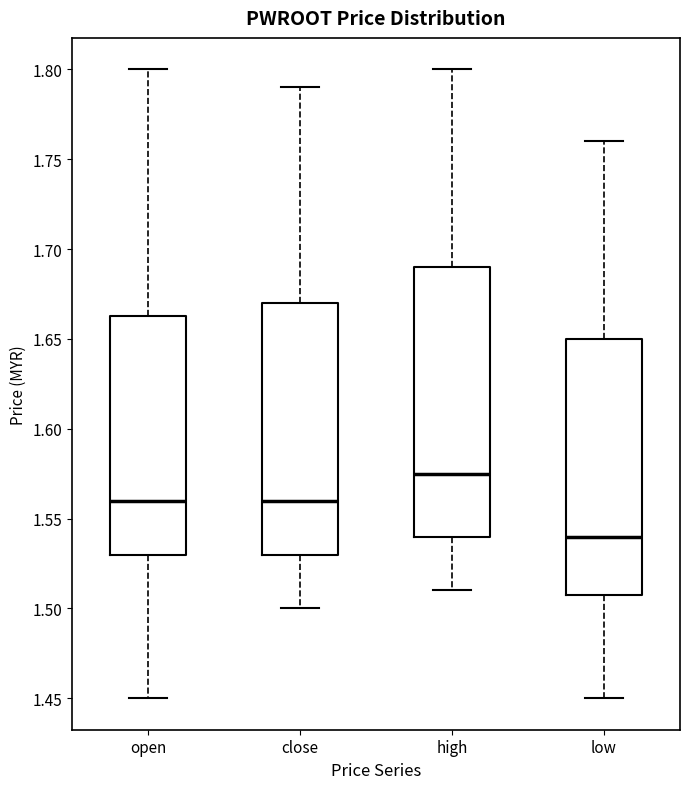

Reading left to right, read every box against the y-axis: the position of its median line, the range the box covers, and the ends of its whiskers. The values are not printed on the chart, so give them approximately, as read against the axis.

open: median 1.560, box 1.530 to 1.665, whiskers 1.450 to 1.800
close: median 1.560, box 1.530 to 1.670, whiskers 1.500 to 1.790
high: median 1.575, box 1.540 to 1.690, whiskers 1.510 to 1.800
low: median 1.540, box 1.510 to 1.650, whiskers 1.450 to 1.760